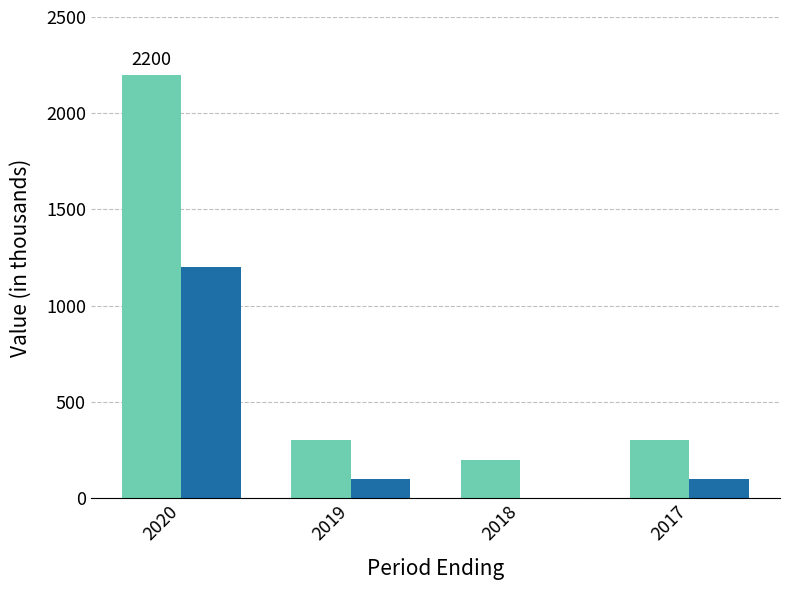

Are the bars grouped side by side (vs. stacked)?

Yes